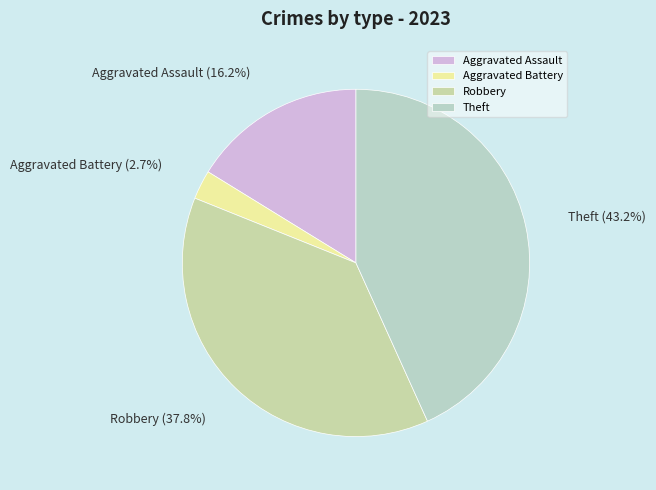

How much of the chart is everything except Aggravated Battery?

97.3%